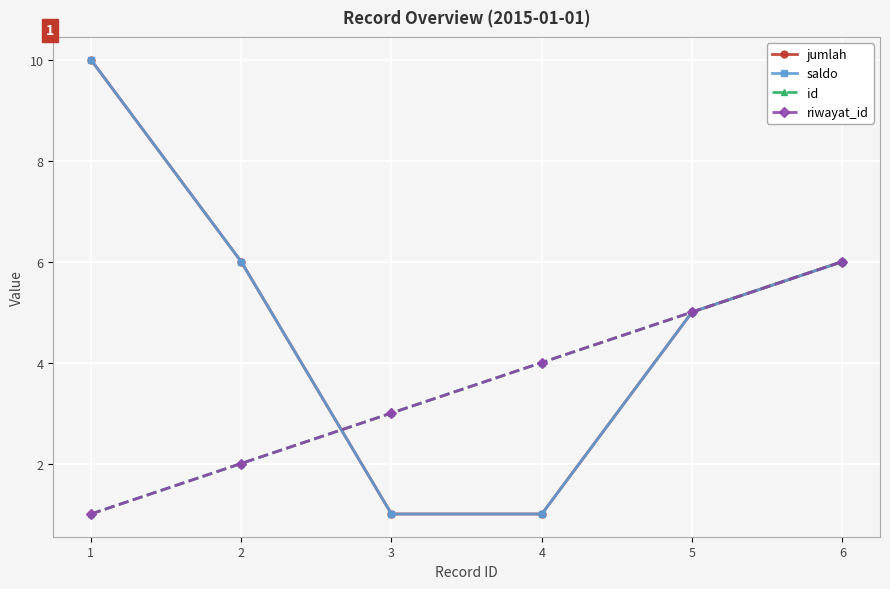

What is the sum of the saldo values at 5 and 6?

11